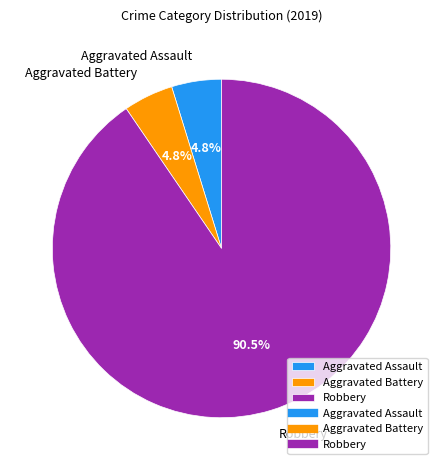

Which slice is the largest?

Robbery